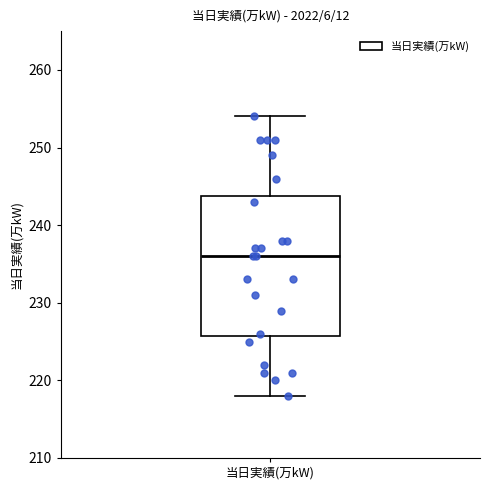

Read this box plot against the y-axis: the position of the median line, the range covered by the box, and the ends of both whiskers. The values are not printed on the chart, so give them approximately, as read against the axis.

median 236, box 226 to 244, whiskers 218 to 254